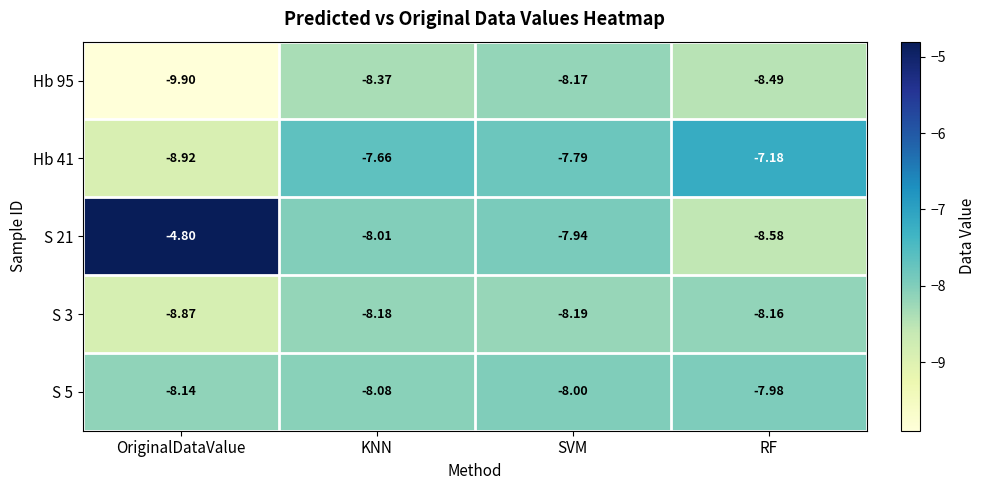

Which category has the highest value in the Hb 95 series?

SVM